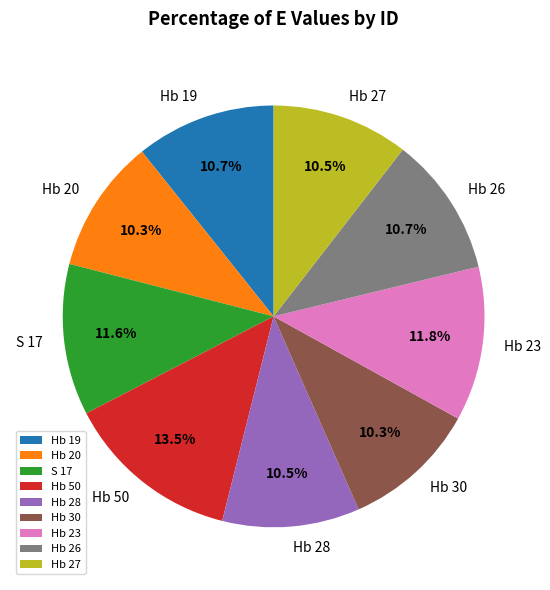

To the nearest percent, what portion does Hb 30 represent?

10%